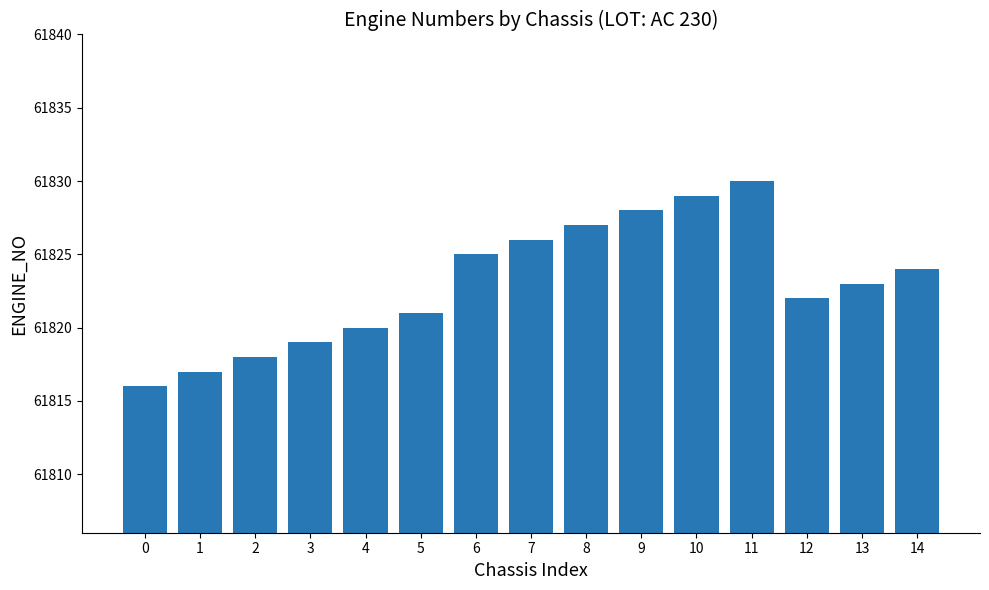

List the labels in order of value, smallest first.

0, 1, 2, 3, 4, 5, 12, 13, 14, 6, 7, 8, 9, 10, 11